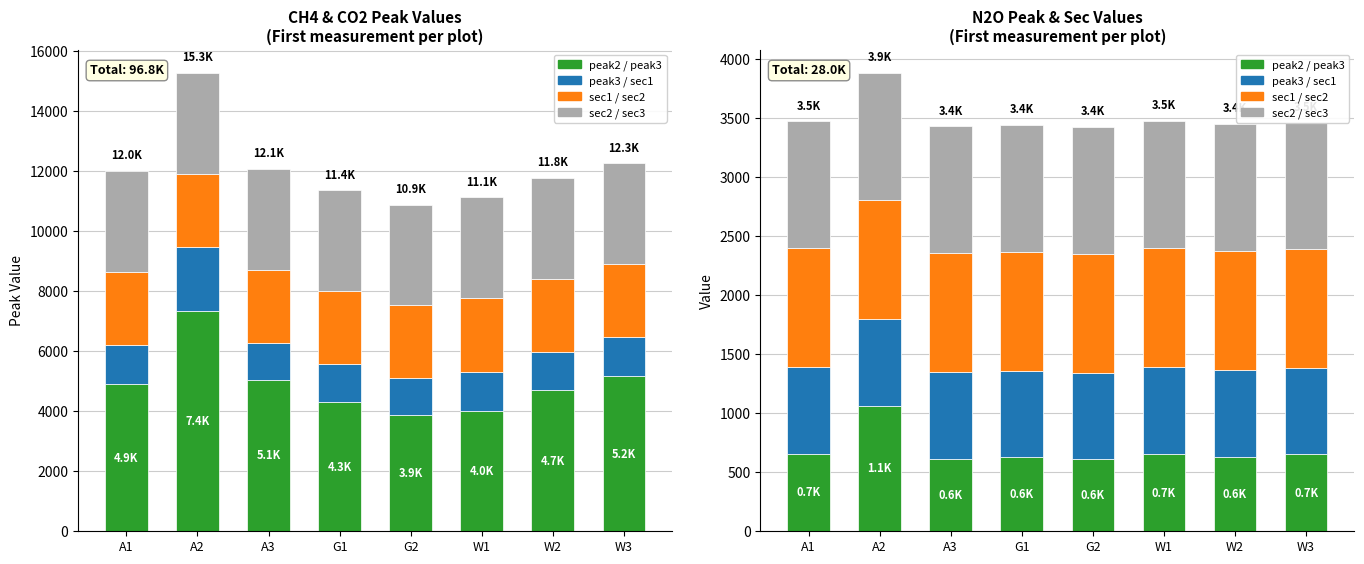

The sec2 / sec3 series shows 1072.8 at G1. True or false?

True